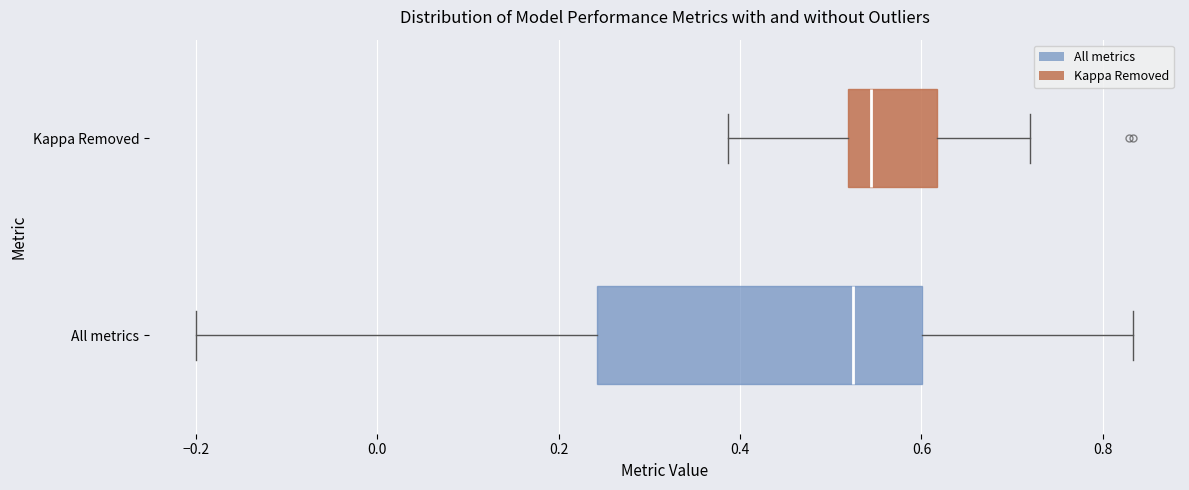

Reading bottom to top, read every box against the x-axis: the position of its median line, the range the box covers, and the ends of its whiskers. The values are not printed on the chart, so give them approximately, as read against the axis.

All metrics: median 0.52, box 0.24 to 0.60, whiskers -0.20 to 0.84
Kappa Removed: median 0.54, box 0.52 to 0.62, whiskers 0.38 to 0.72